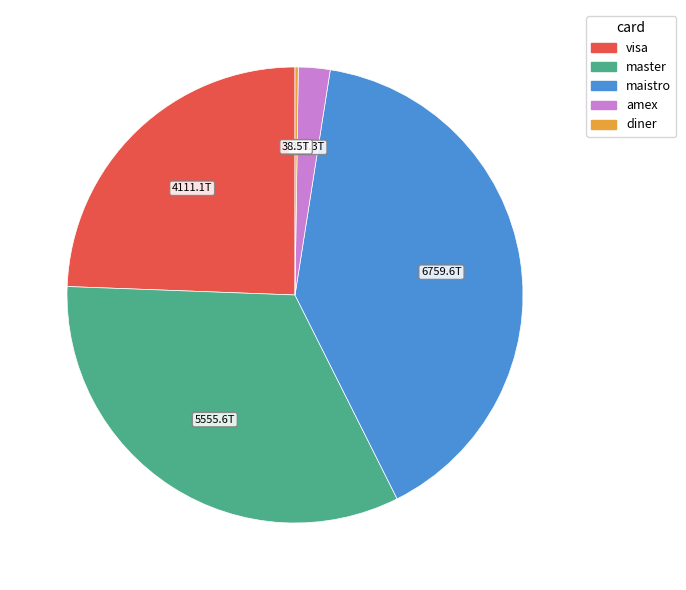

The master slice represents 48% of the pie. True or false?

False